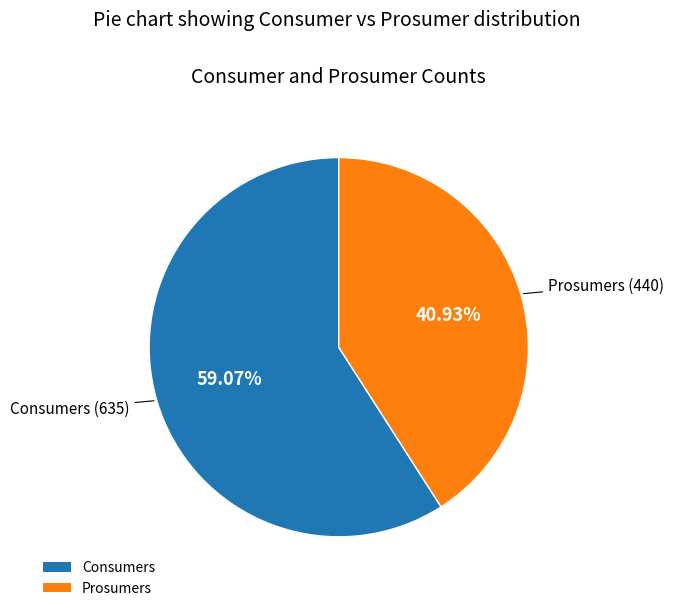

Does Consumers represent more than half of the total?

Yes